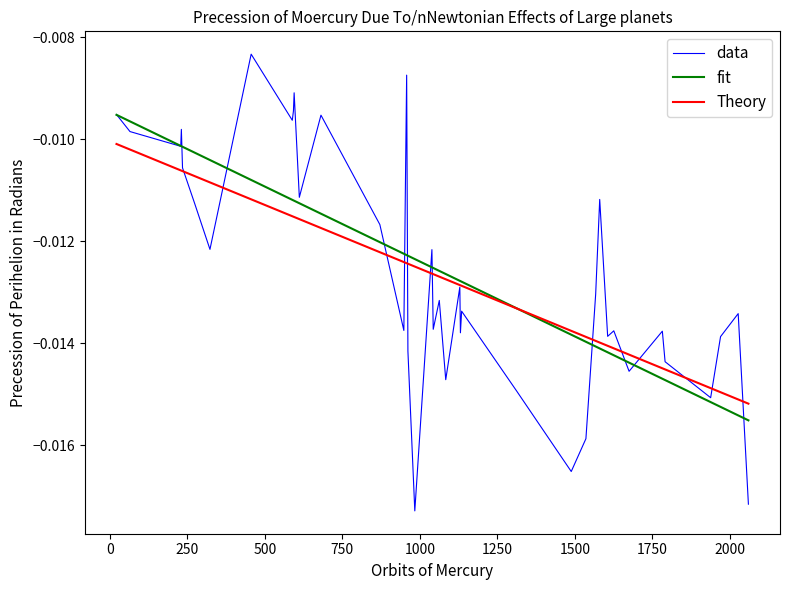

Rank the series by their maximum value, from lowest to highest.

Theory, fit, data